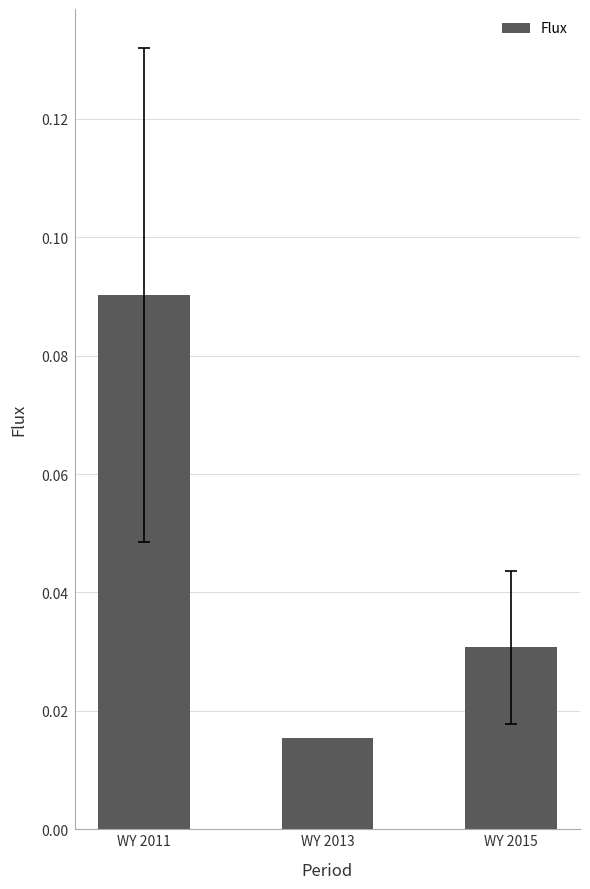

List the labels in order of value, smallest first.

WY 2013, WY 2015, WY 2011